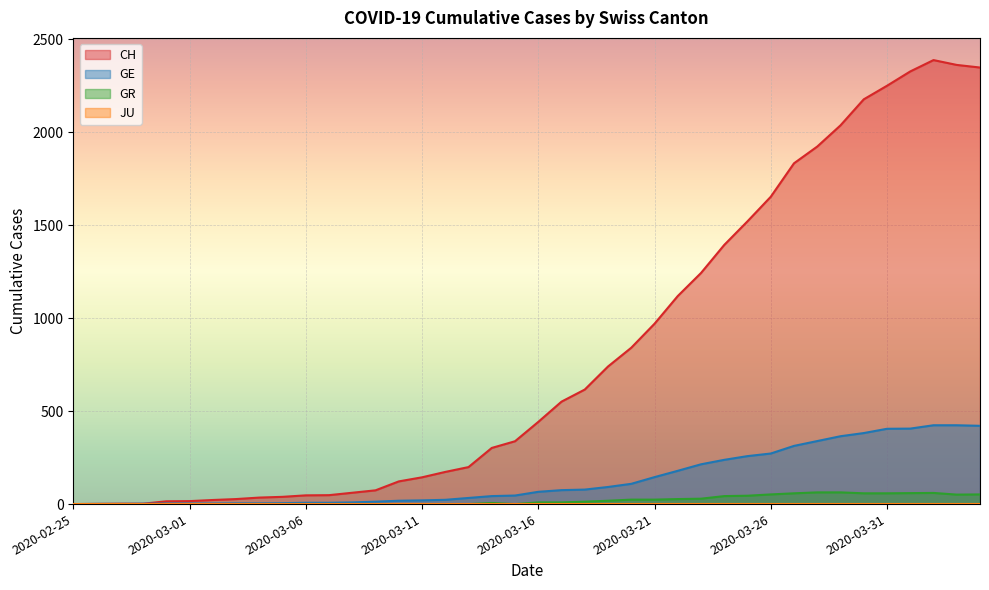

What is the value of the GE point at the 32nd from the left?

313